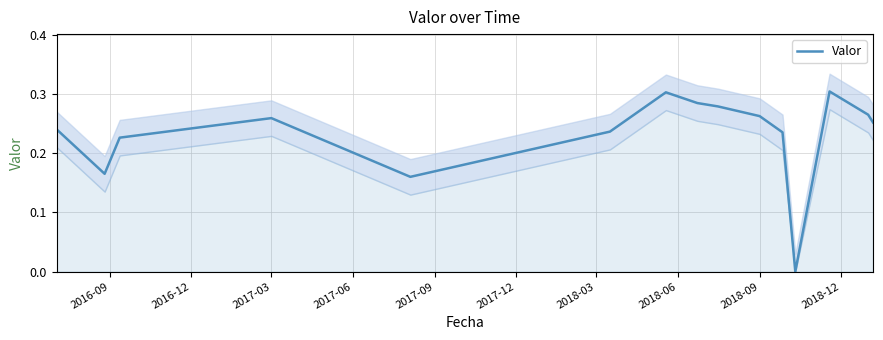

True or false: there are more than 0 points higher than both neighbors.

True